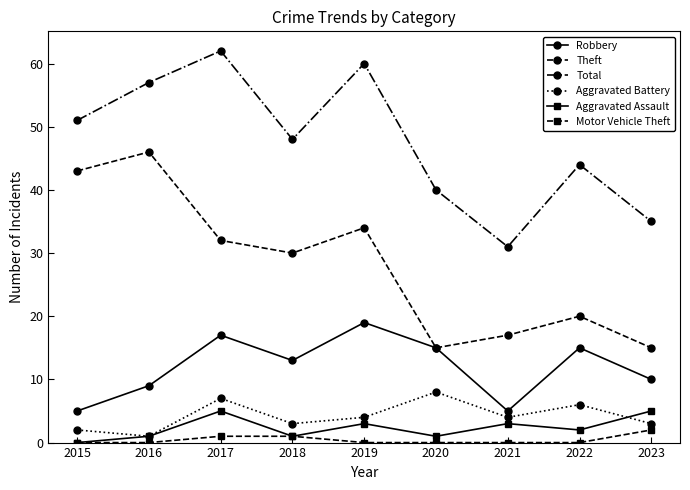

How many categories are shown in the chart?

9